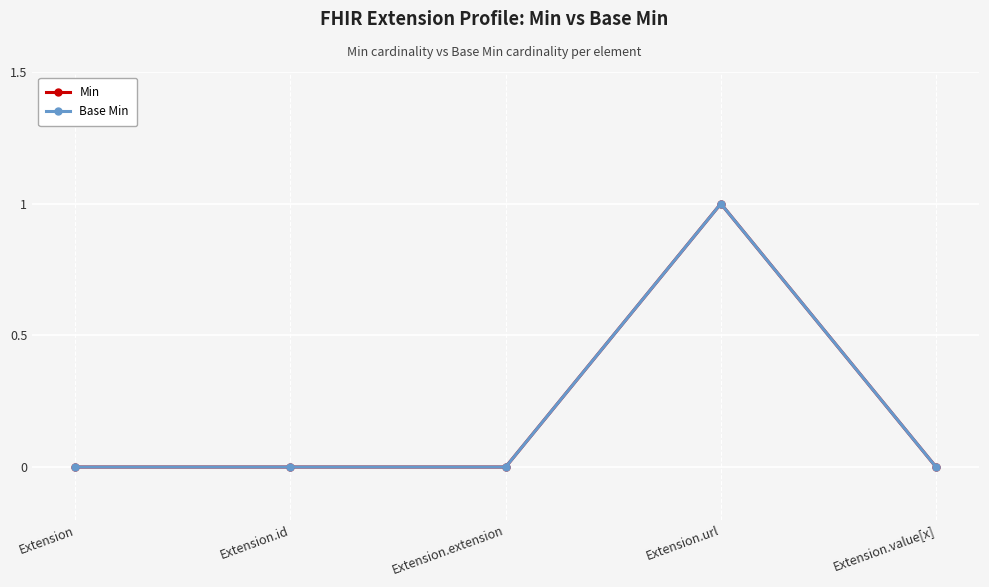

Which series has the largest range (max minus min)?

Min